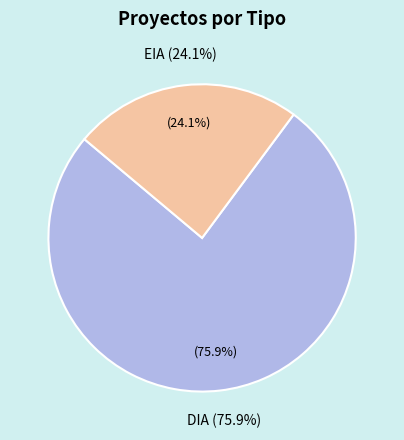

What percentage is the EIA slice, to the nearest percent?

24%